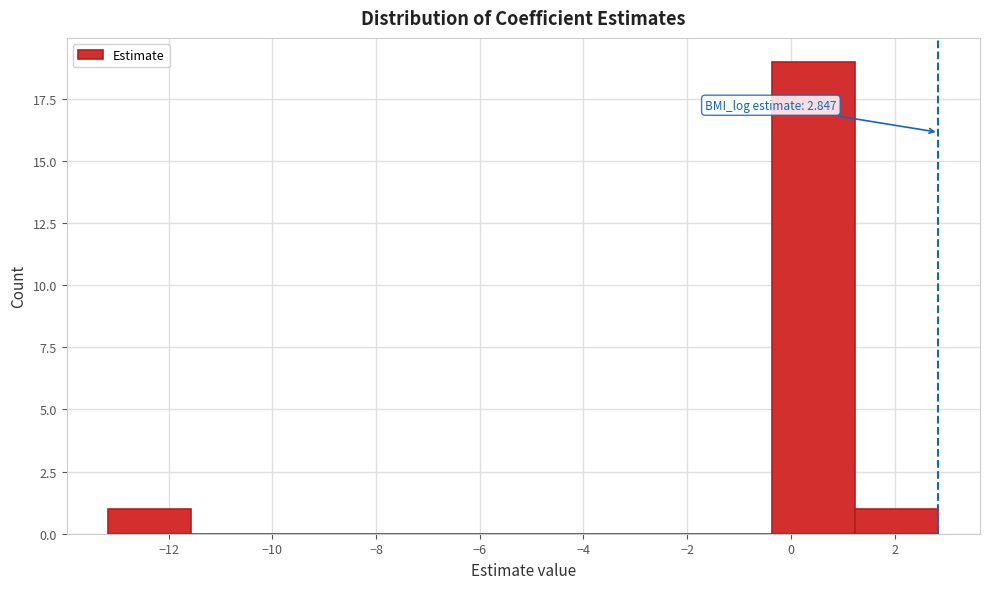

Which range on the x-axis has the tallest bar?

-0.4 to 1.2